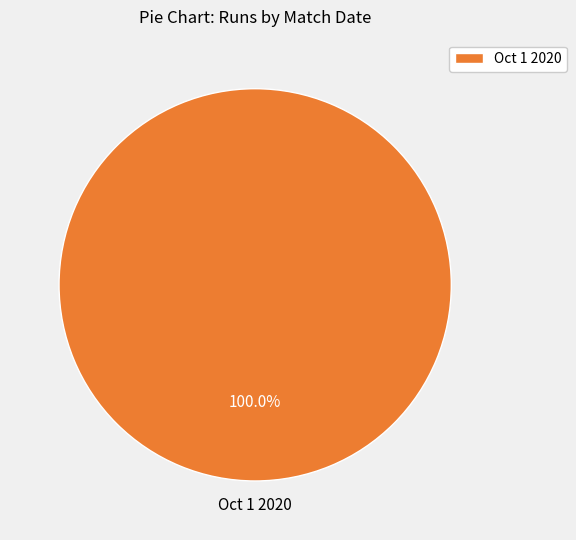

How many slices are in this pie chart?

1